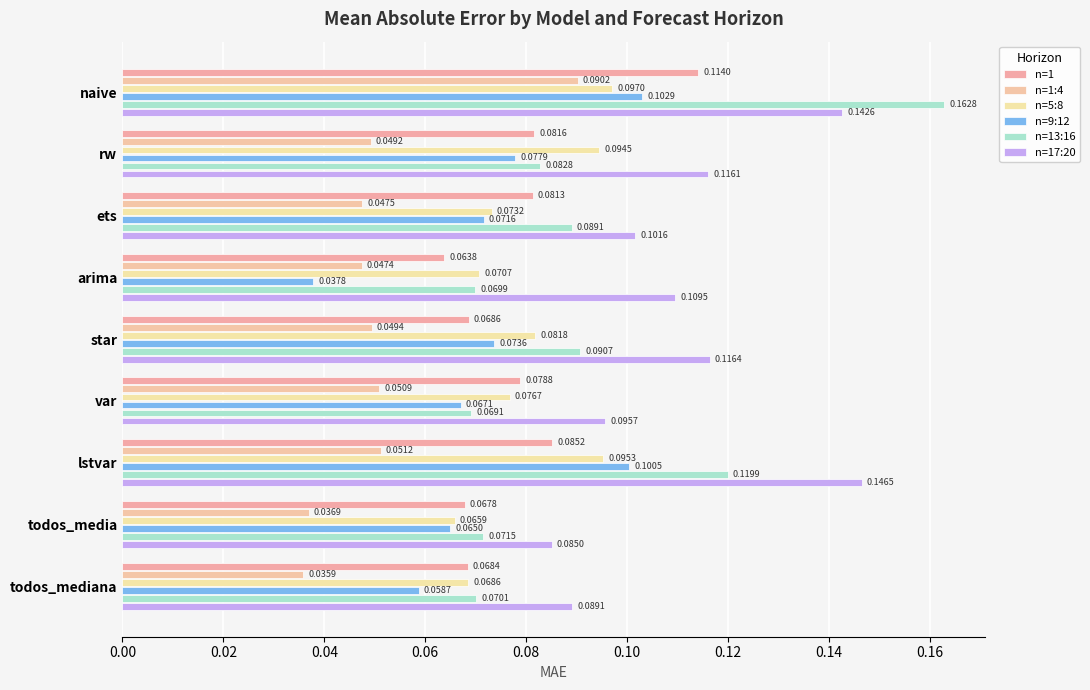

What is the maximum value shown in the chart?

0.2